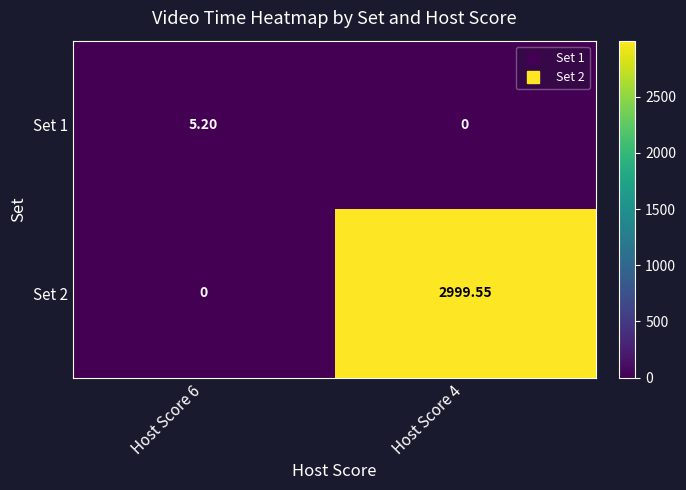

Is the value of Set 2 at Host Score 4 greater than the value of Set 1 at Host Score 4?

Yes